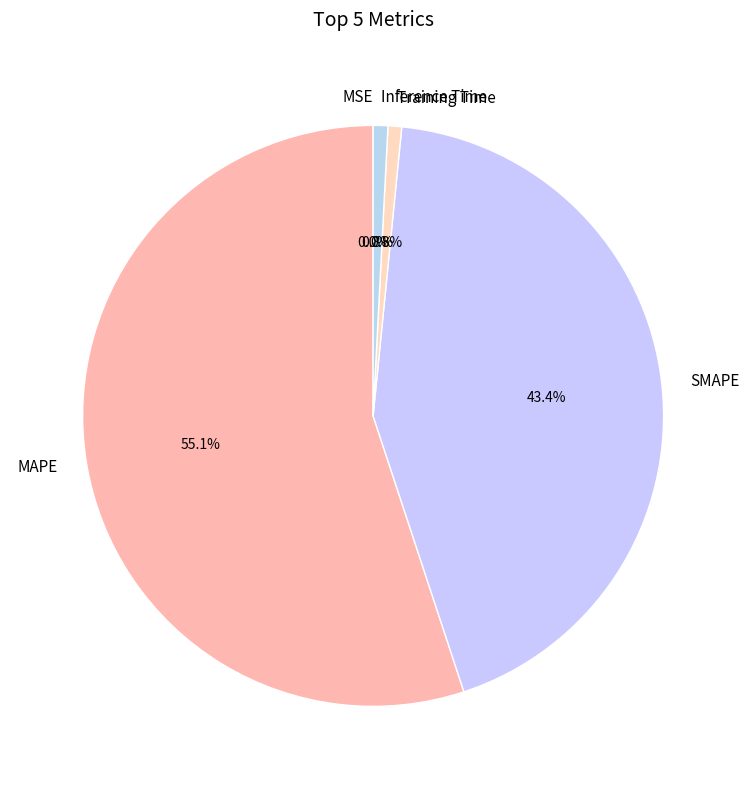

What is the largest slice in the pie chart?

MAPE